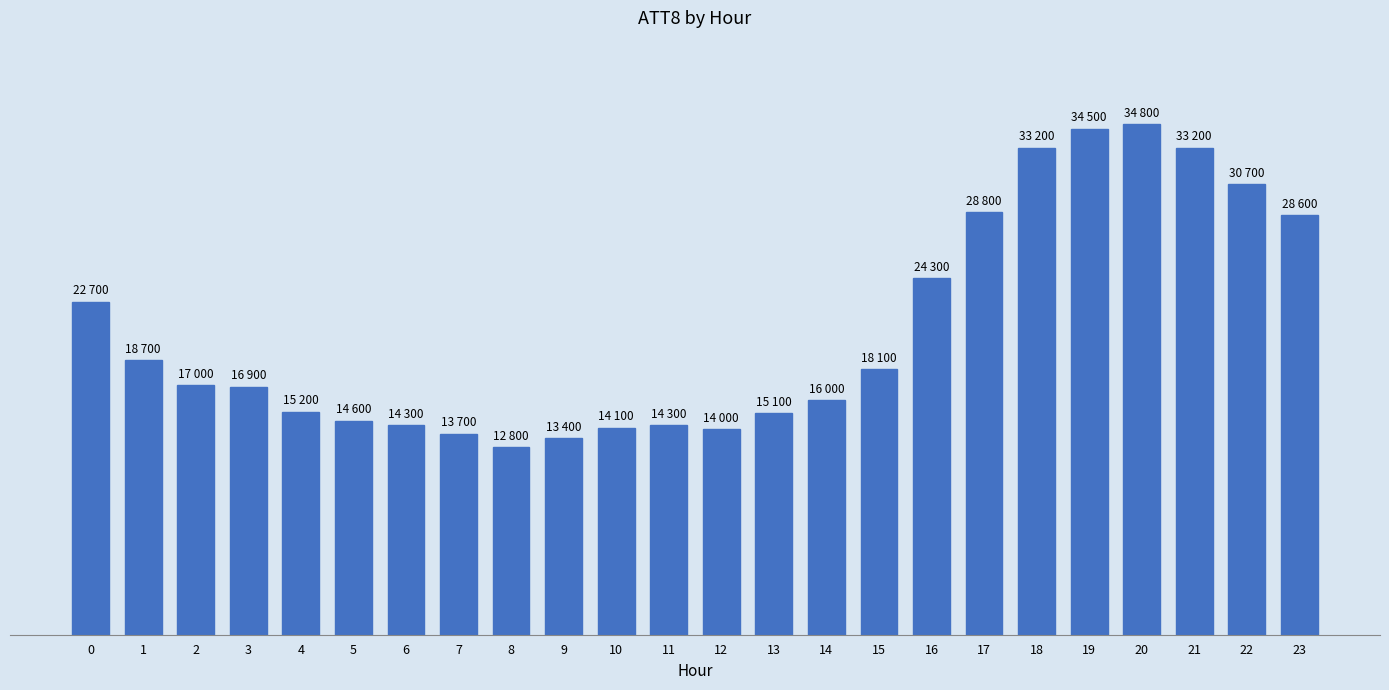

Are the bars horizontal?

No